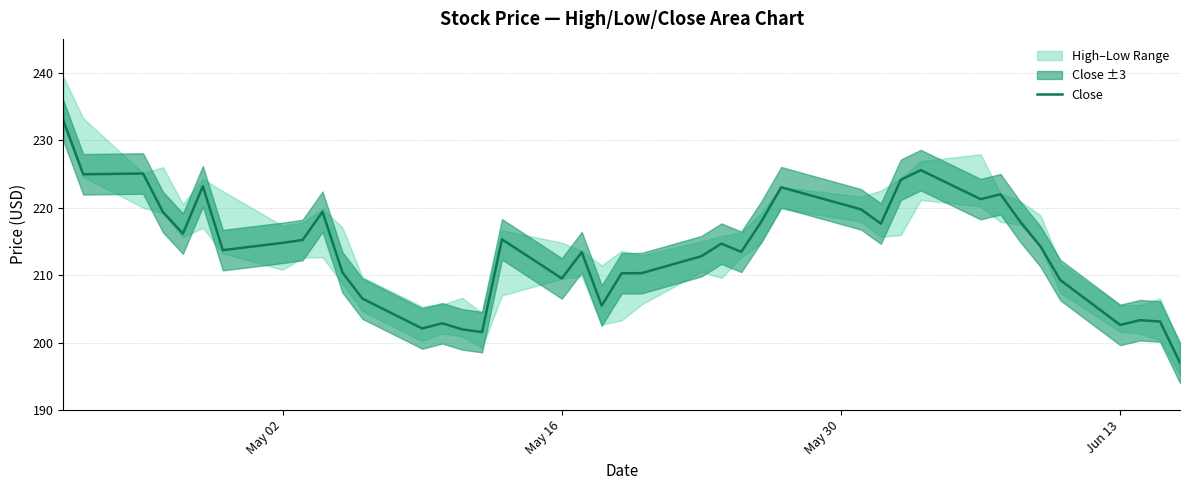

What is the minimum value for Close?

197.0